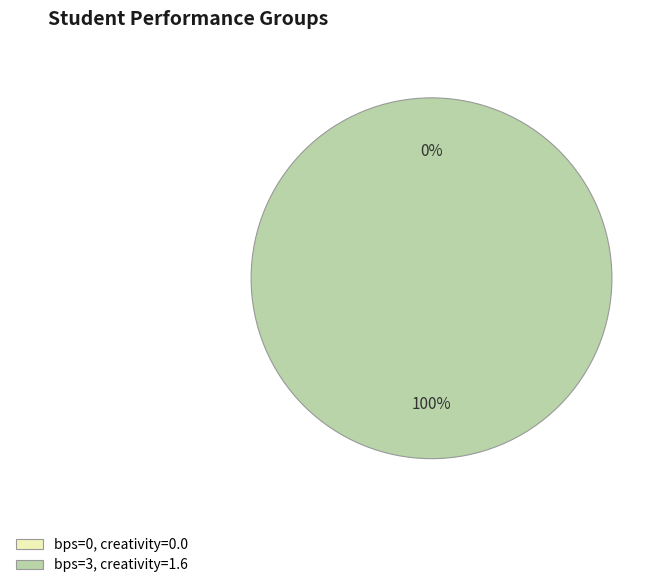

What percentage is the 3 slice, to the nearest percent?

100%